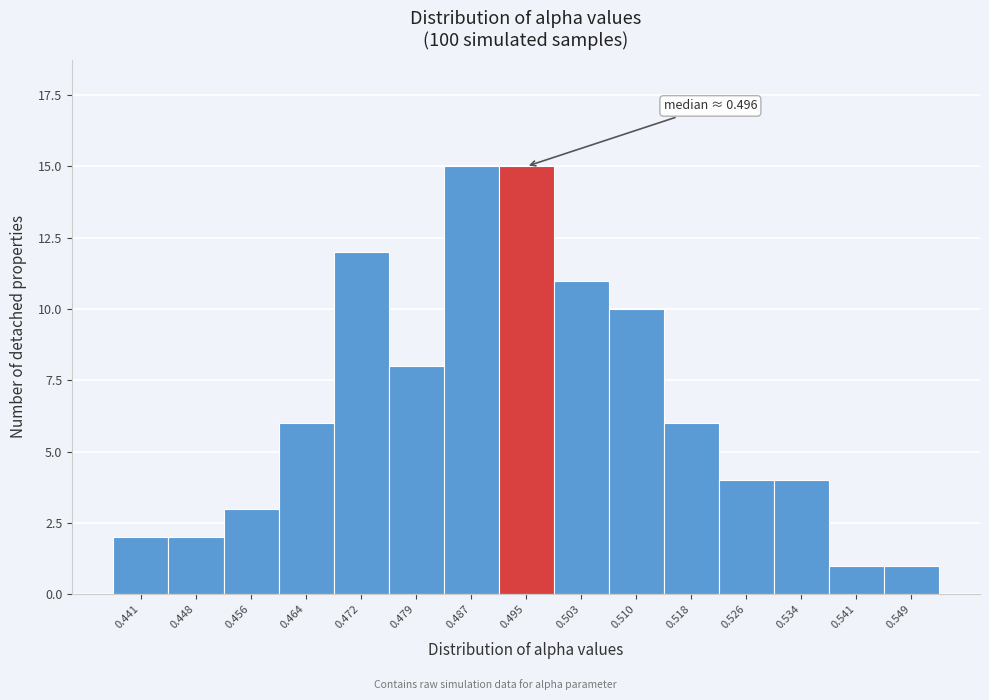

Reading right to left, what are all the values shown in this chart?

0.549=1	0.541=1	0.534=4	0.526=4	0.518=6	0.510=10	0.503=11	0.495=15	0.487=15	0.479=8	0.472=12	0.464=6	0.456=3	0.448=2	0.441=2